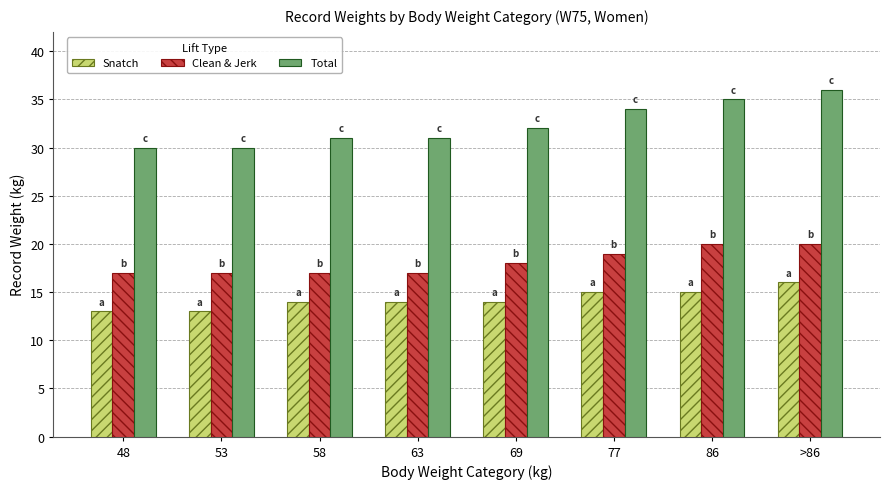

What is the difference between the maximum and minimum values in the Snatch series?

3